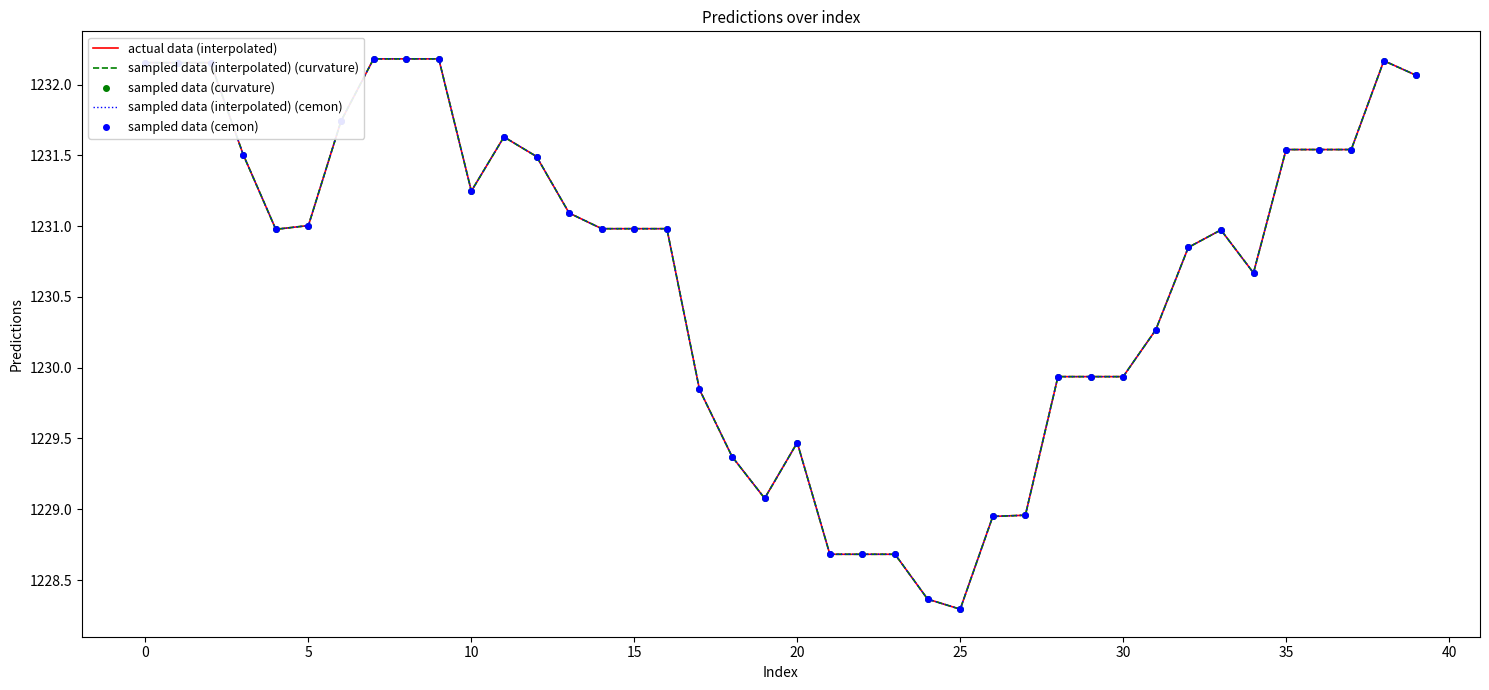

Which series has the widest spread of values?

actual data (interpolated)